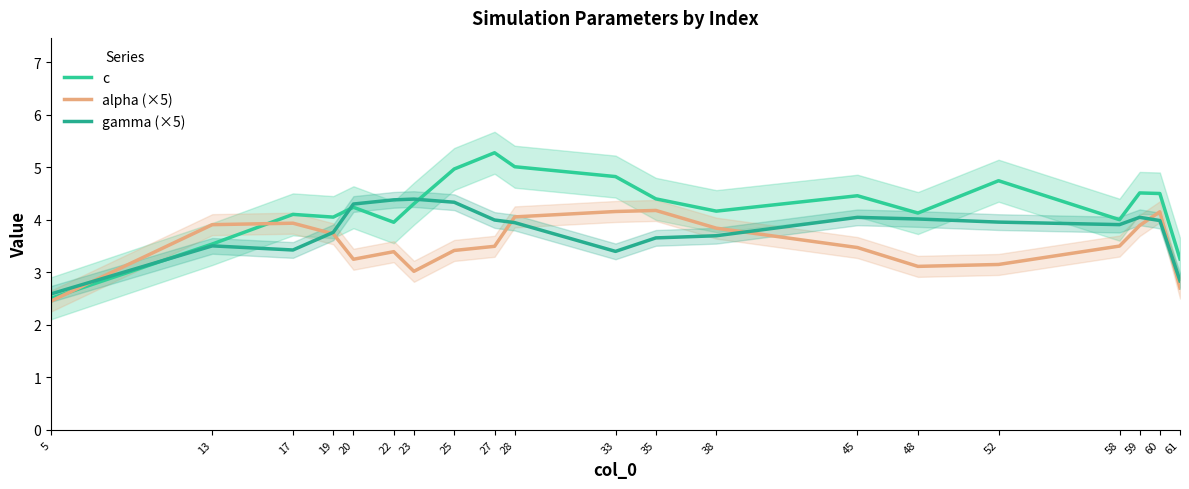

Does the chart have visible grid lines?

No